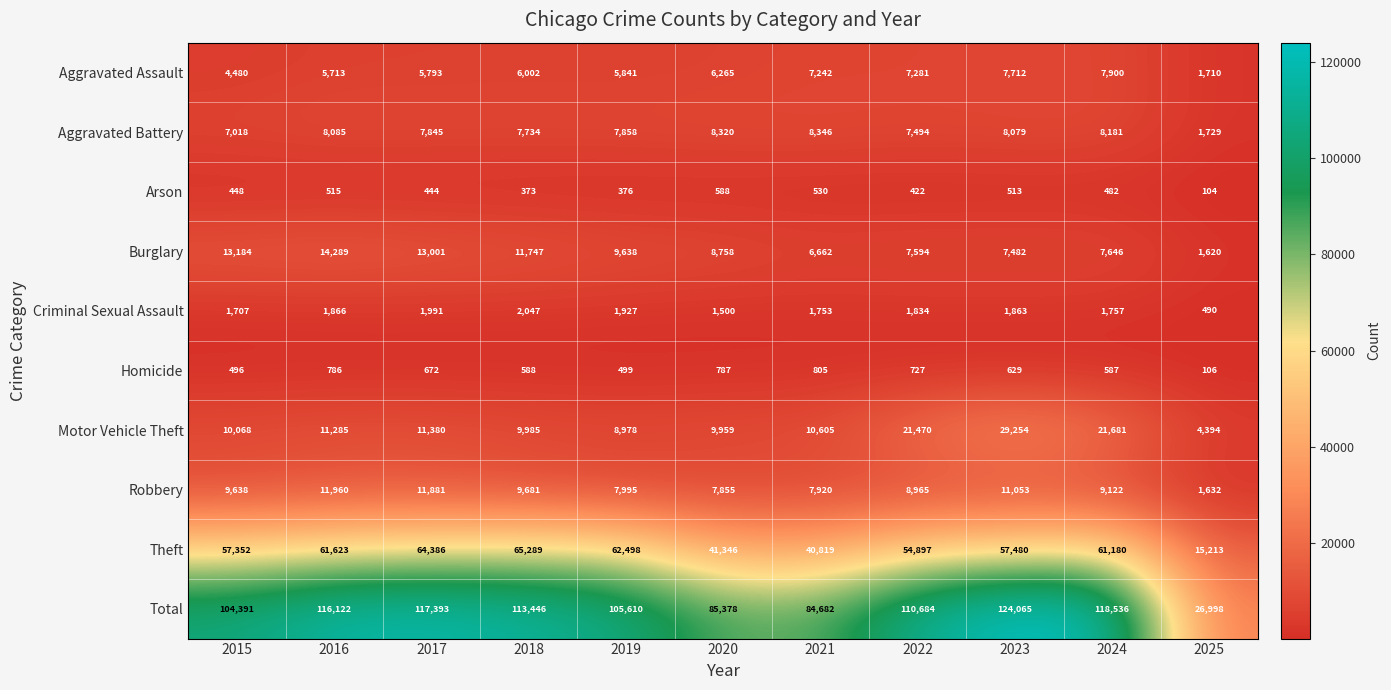

The Total series shows 151352 at 2020. True or false?

False